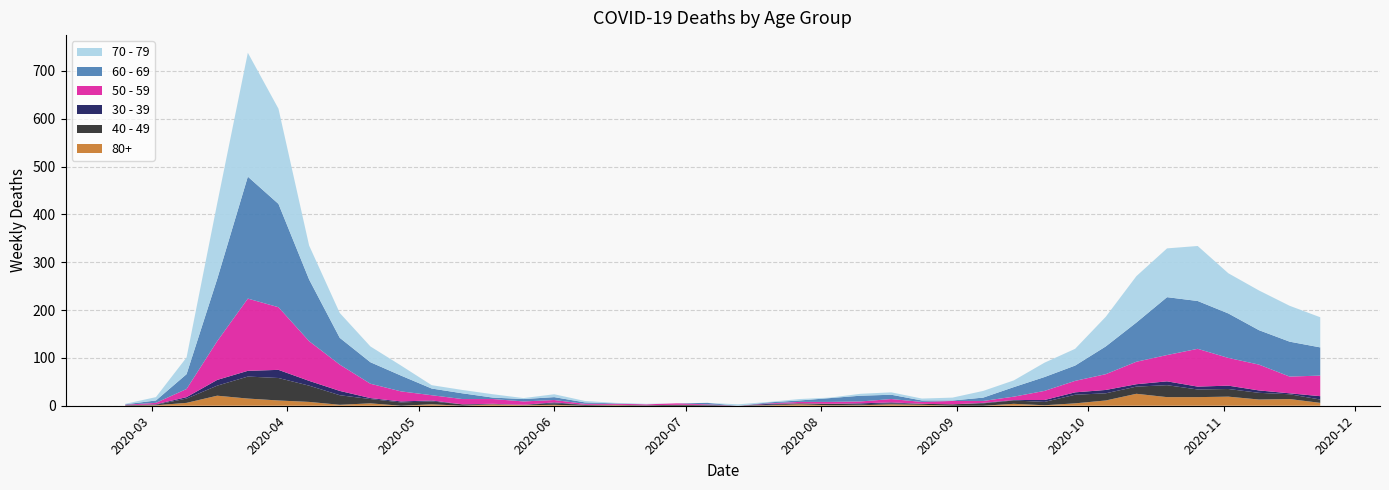

Reading right to left, list all the values displayed in this chart.

80+: 2020-11-23=6	2020-11-16=14	2020-11-09=13	2020-11-02=19	2020-10-26=18	2020-10-19=18	2020-10-12=25	2020-10-05=11	2020-09-28=5	2020-09-21=1	2020-09-14=4	2020-09-07=0	2020-08-31=0	2020-08-24=2	2020-08-17=3	2020-08-10=1	2020-08-03=1	2020-07-27=3	2020-07-20=1	2020-07-13=0	2020-07-06=0	2020-06-29=0	2020-06-22=0	2020-06-15=1	2020-06-08=0	2020-06-01=2	2020-05-25=1	2020-05-18=3	2020-05-11=0	2020-05-04=3	2020-04-27=0	2020-04-20=5	2020-04-13=2	2020-04-06=8	2020-03-30=11	2020-03-23=15	2020-03-16=21	2020-03-09=6	2020-03-02=1	2020-02-24=0
40 - 49: 2020-11-23=7	2020-11-16=10	2020-11-09=14	2020-11-02=16	2020-10-26=16	2020-10-19=25	2020-10-12=15	2020-10-05=15	2020-09-28=18	2020-09-21=7	2020-09-14=7	2020-09-07=5	2020-08-31=3	2020-08-24=2	2020-08-17=2	2020-08-10=2	2020-08-03=3	2020-07-27=2	2020-07-20=1	2020-07-13=0	2020-07-06=1	2020-06-29=2	2020-06-22=1	2020-06-15=1	2020-06-08=2	2020-06-01=3	2020-05-25=1	2020-05-18=0	2020-05-11=3	2020-05-04=6	2020-04-27=7	2020-04-20=9	2020-04-13=20	2020-04-06=34	2020-03-30=47	2020-03-23=46	2020-03-16=21	2020-03-09=9	2020-03-02=1	2020-02-24=1
30 - 39: 2020-11-23=7	2020-11-16=2	2020-11-09=5	2020-11-02=7	2020-10-26=6	2020-10-19=8	2020-10-12=5	2020-10-05=7	2020-09-28=5	2020-09-21=4	2020-09-14=1	2020-09-07=1	2020-08-31=0	2020-08-24=0	2020-08-17=2	2020-08-10=2	2020-08-03=0	2020-07-27=0	2020-07-20=2	2020-07-13=0	2020-07-06=1	2020-06-29=0	2020-06-22=0	2020-06-15=0	2020-06-08=0	2020-06-01=2	2020-05-25=0	2020-05-18=1	2020-05-11=0	2020-05-04=2	2020-04-27=2	2020-04-20=2	2020-04-13=9	2020-04-06=10	2020-03-30=17	2020-03-23=12	2020-03-16=12	2020-03-09=3	2020-03-02=1	2020-02-24=0
50 - 59: 2020-11-23=43	2020-11-16=35	2020-11-09=54	2020-11-02=58	2020-10-26=79	2020-10-19=55	2020-10-12=47	2020-10-05=33	2020-09-28=24	2020-09-21=19	2020-09-14=7	2020-09-07=4	2020-08-31=7	2020-08-24=4	2020-08-17=7	2020-08-10=4	2020-08-03=4	2020-07-27=3	2020-07-20=1	2020-07-13=0	2020-07-06=1	2020-06-29=3	2020-06-22=2	2020-06-15=2	2020-06-08=2	2020-06-01=5	2020-05-25=7	2020-05-18=10	2020-05-11=11	2020-05-04=11	2020-04-27=21	2020-04-20=30	2020-04-13=55	2020-04-06=83	2020-03-30=131	2020-03-23=151	2020-03-16=81	2020-03-09=17	2020-03-02=3	2020-02-24=1
60 - 69: 2020-11-23=59	2020-11-16=73	2020-11-09=72	2020-11-02=93	2020-10-26=100	2020-10-19=121	2020-10-12=82	2020-10-05=58	2020-09-28=32	2020-09-21=29	2020-09-14=20	2020-09-07=7	2020-08-31=1	2020-08-24=3	2020-08-17=9	2020-08-10=12	2020-08-03=8	2020-07-27=3	2020-07-20=2	2020-07-13=0	2020-07-06=3	2020-06-29=0	2020-06-22=0	2020-06-15=1	2020-06-08=3	2020-06-01=6	2020-05-25=5	2020-05-18=3	2020-05-11=12	2020-05-04=14	2020-04-27=33	2020-04-20=45	2020-04-13=56	2020-04-06=129	2020-03-30=216	2020-03-23=255	2020-03-16=130	2020-03-09=31	2020-03-02=5	2020-02-24=1
70 - 79: 2020-11-23=63	2020-11-16=75	2020-11-09=83	2020-11-02=84	2020-10-26=115	2020-10-19=102	2020-10-12=97	2020-10-05=62	2020-09-28=35	2020-09-21=30	2020-09-14=14	2020-09-07=14	2020-08-31=6	2020-08-24=4	2020-08-17=5	2020-08-10=4	2020-08-03=1	2020-07-27=3	2020-07-20=1	2020-07-13=3	2020-07-06=0	2020-06-29=0	2020-06-22=1	2020-06-15=1	2020-06-08=3	2020-06-01=6	2020-05-25=2	2020-05-18=7	2020-05-11=7	2020-05-04=7	2020-04-27=21	2020-04-20=33	2020-04-13=52	2020-04-06=71	2020-03-30=199	2020-03-23=259	2020-03-16=158	2020-03-09=35	2020-03-02=7	2020-02-24=1